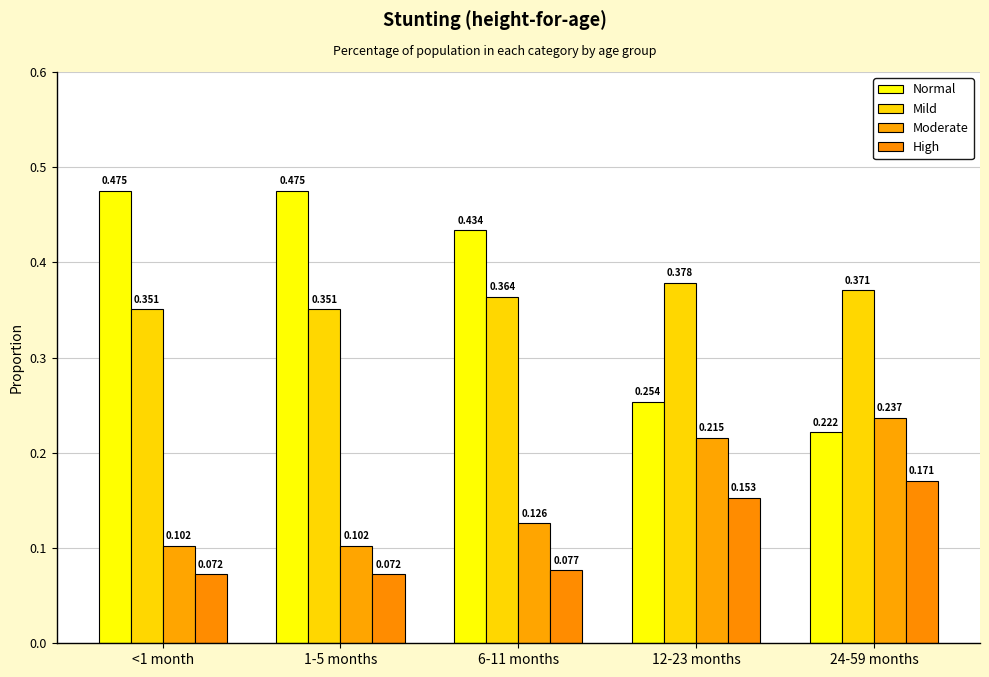

The Normal series shows 0.3 at 24-59 months. True or false?

False